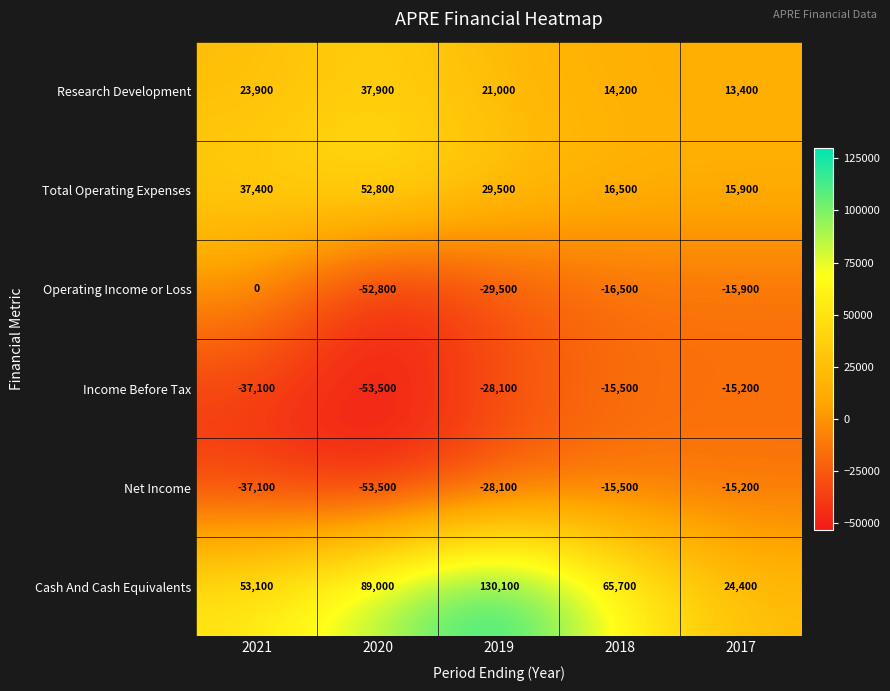

What is the total value across all series at 2018?

48900